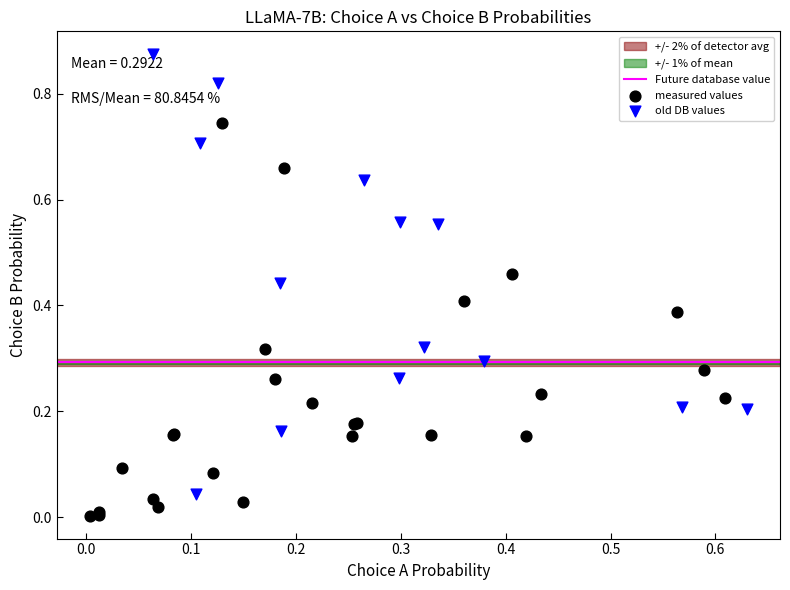

Which series contains the highest Y value?

old DB values